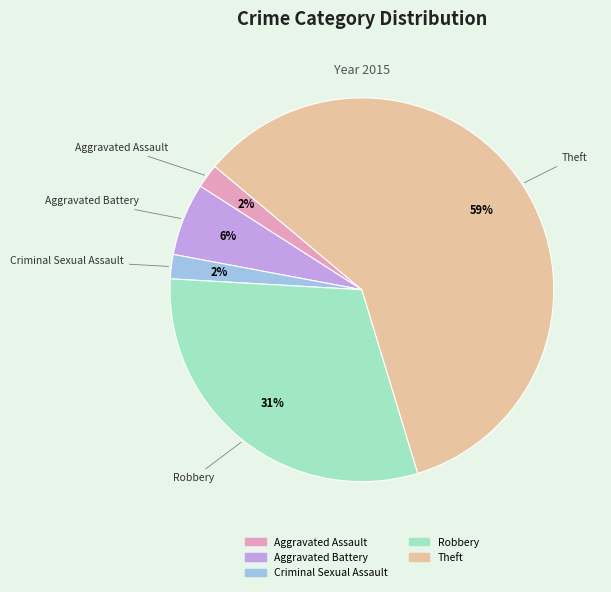

How many segments does this pie chart have?

5